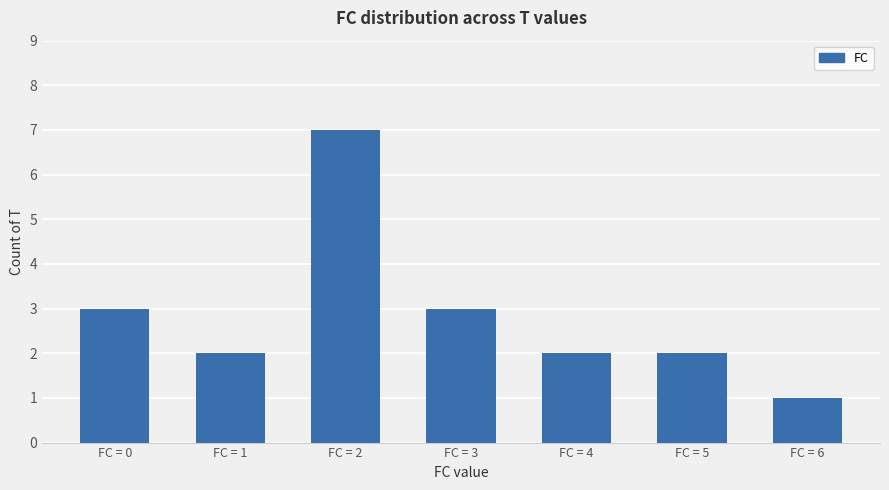

What is the sum of the values at FC = 4 and FC = 6?

3